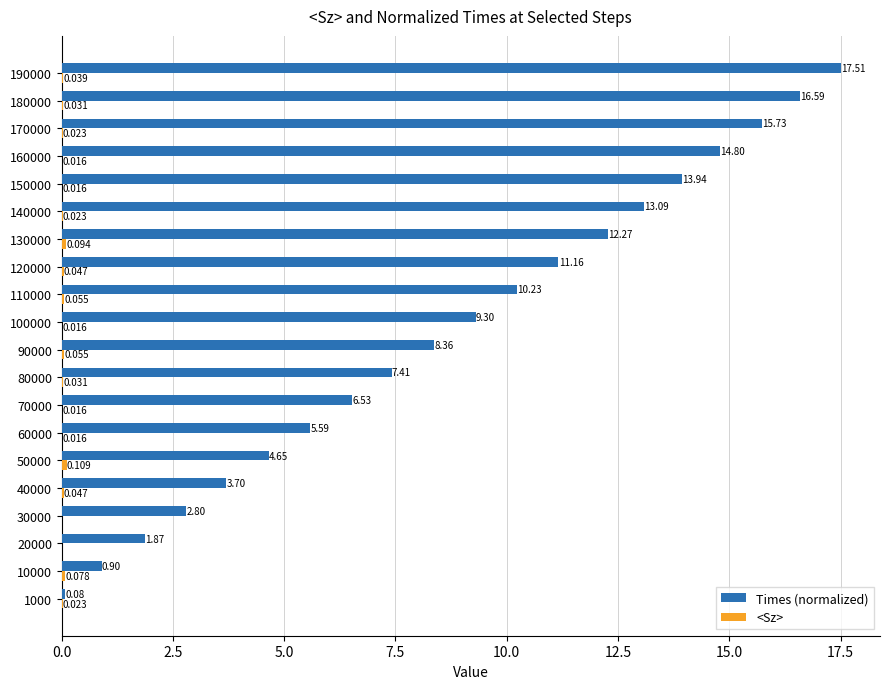

Which series changed the most between 10000 and 130000?

Times (normalized)